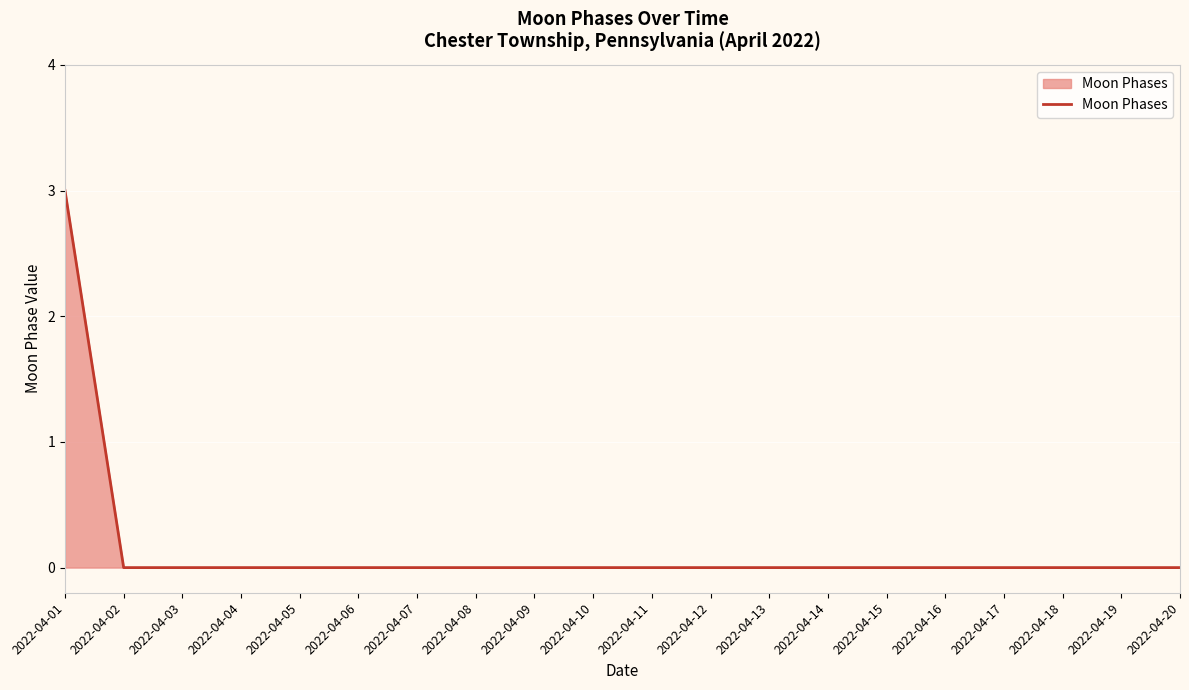

The chart shows a value of 1 at 2022-04-16. True or false?

False